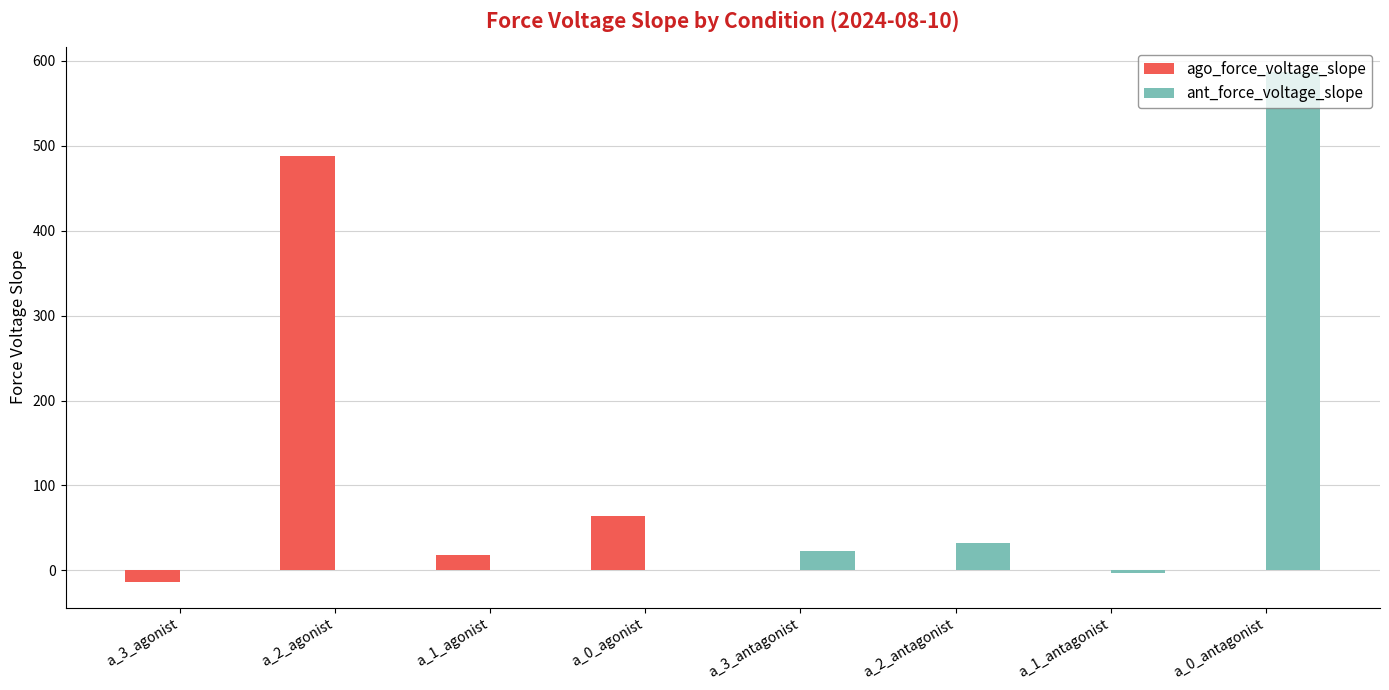

Is it true that ant_force_voltage_slope equals 32.4 at a_2_antagonist?

True